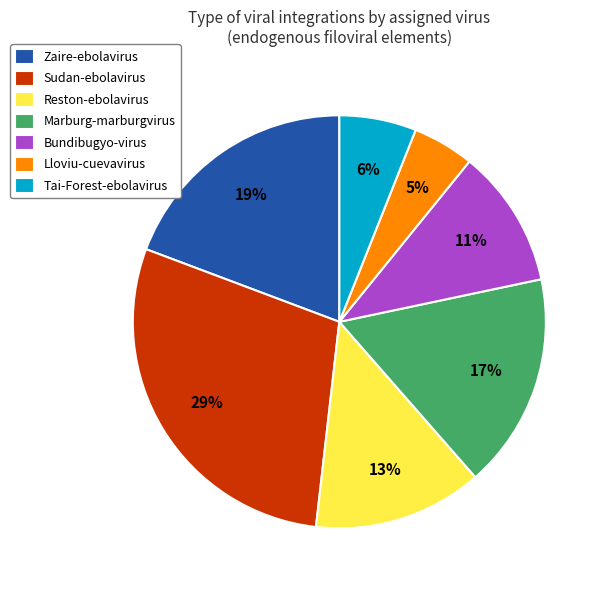

The Sudan-ebolavirus slice represents 9% of the pie. True or false?

False